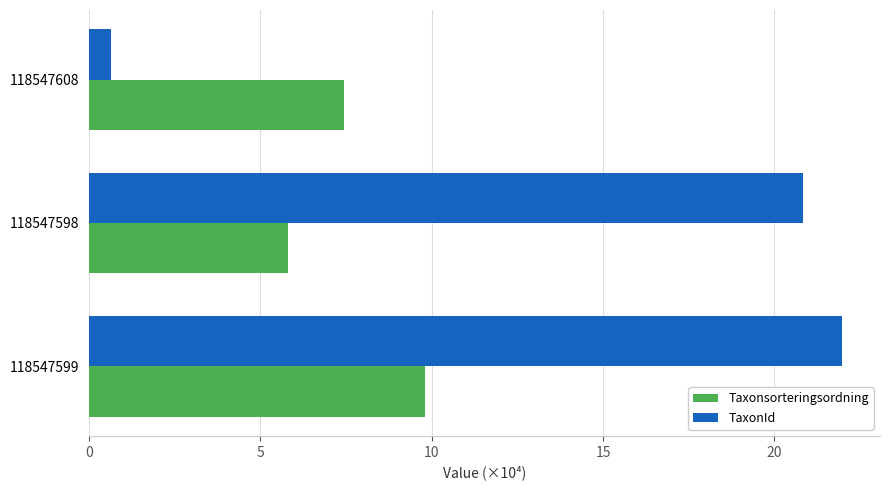

What is the difference between the highest and lowest values at 118547599?

12.2